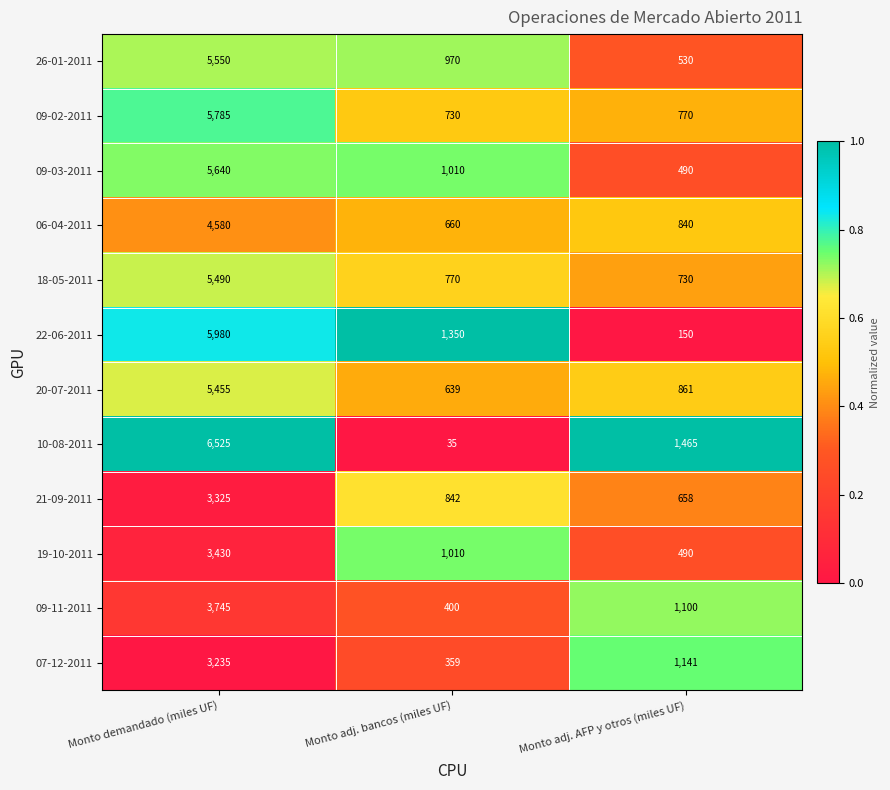

Count the number of data series in this chart.

12